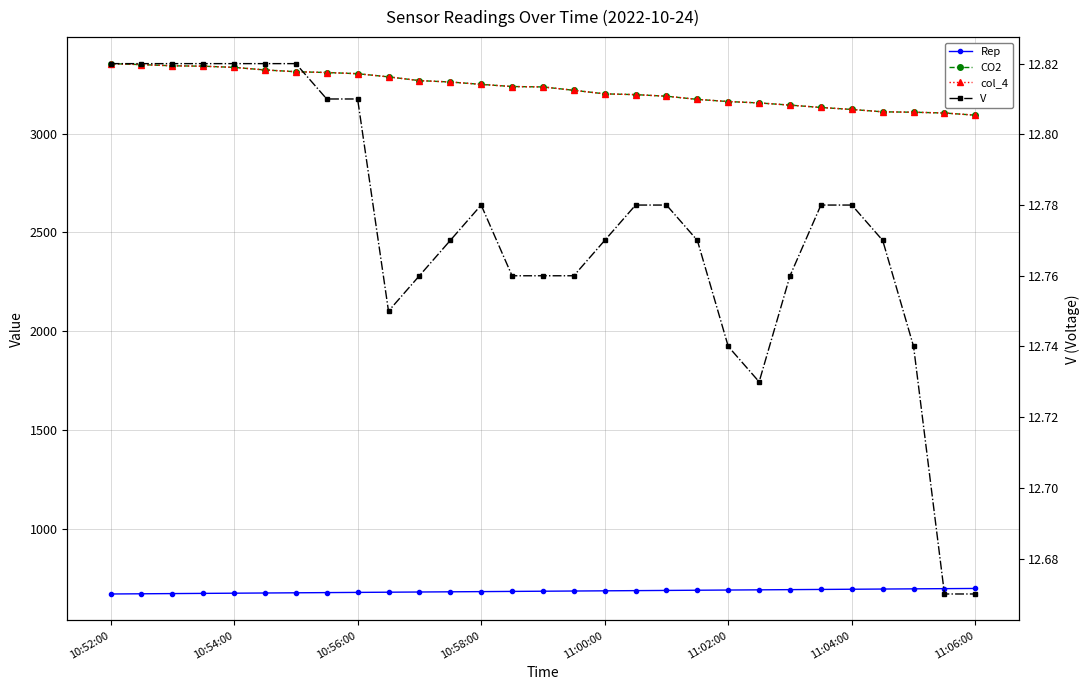

Which series has the largest total across all categories?

CO2